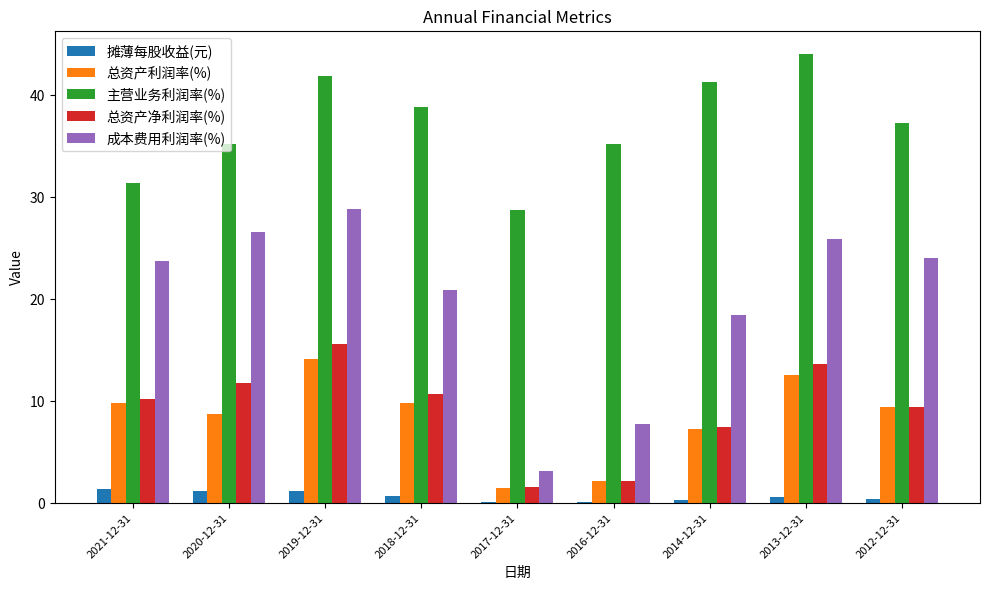

At which label does 总资产净利润率(%) reach its peak?

2019-12-31